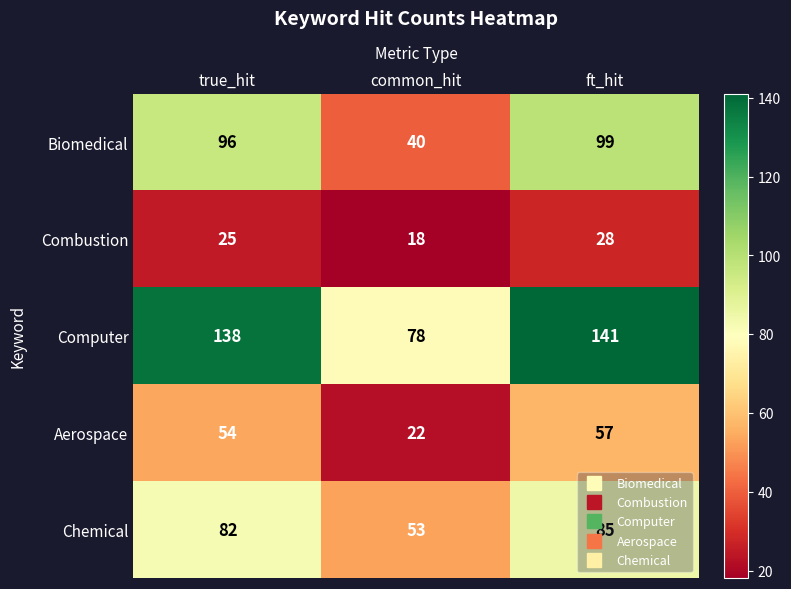

What is the spread (max minus min) of values at true_hit?

113